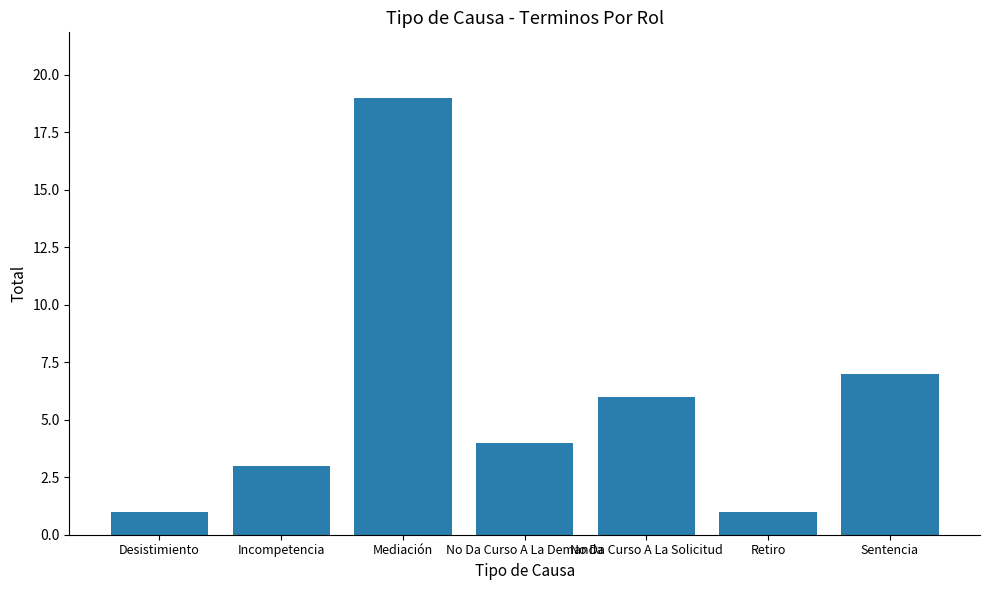

What is the difference between the values at No Da Curso A La Solicitud and No Da Curso A La Demanda?

2